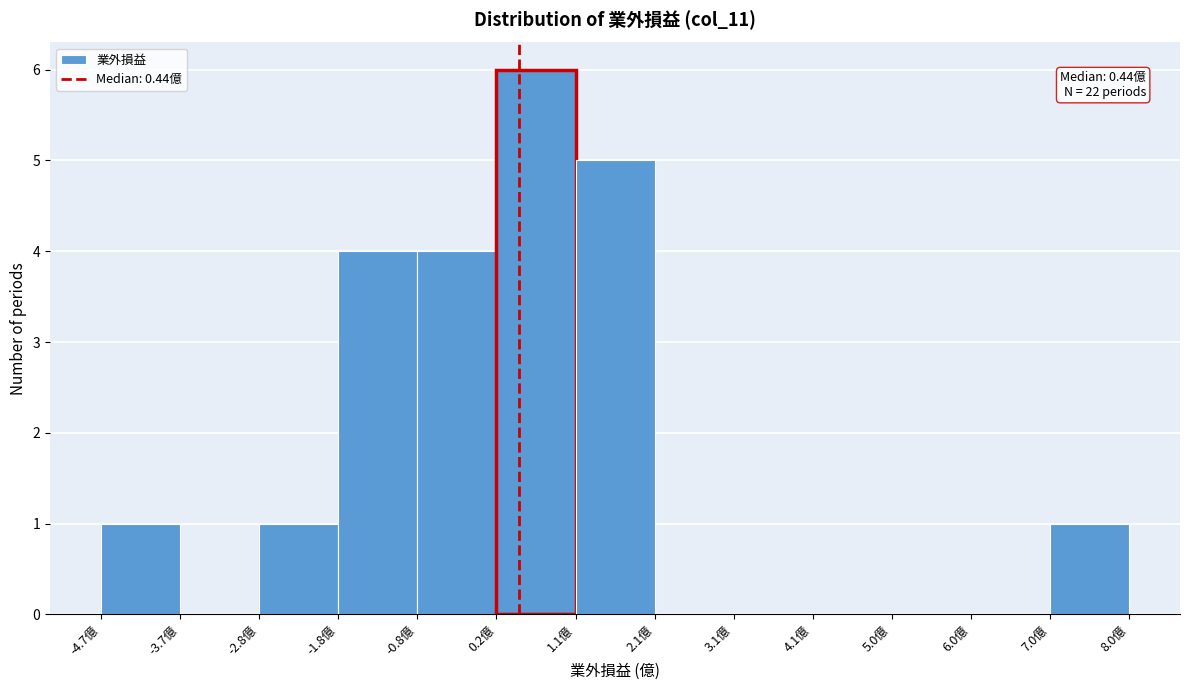

Which range on the x-axis has the tallest bar?

0.2 to 1.1